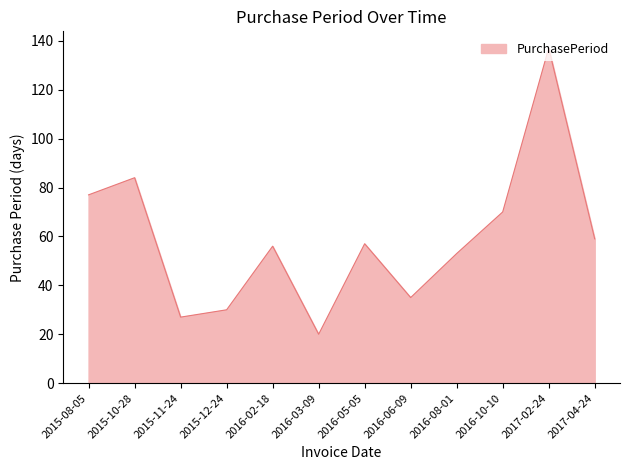

What is the ratio of the value at 2016-06-09 to the value at 2016-10-10?

0.5